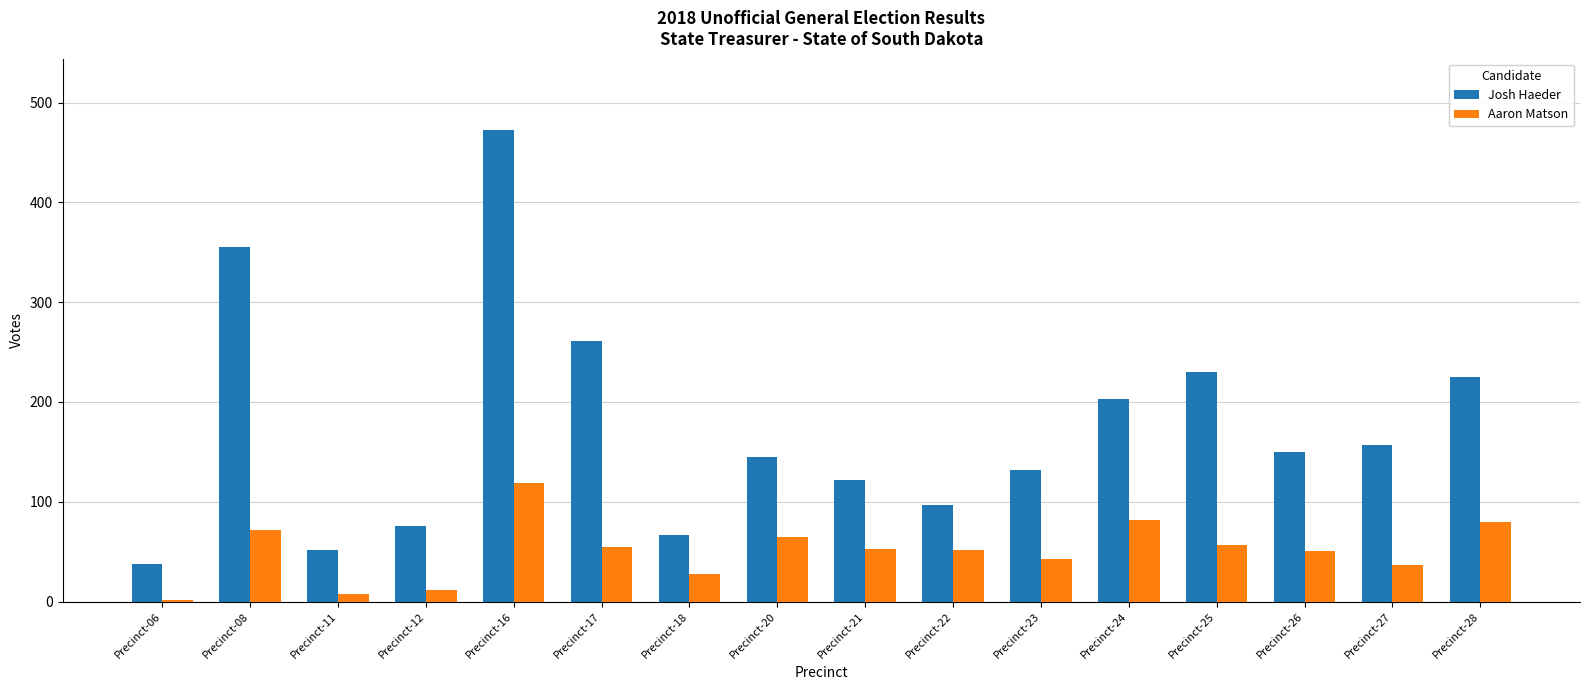

Are the bars grouped side by side (vs. stacked)?

Yes